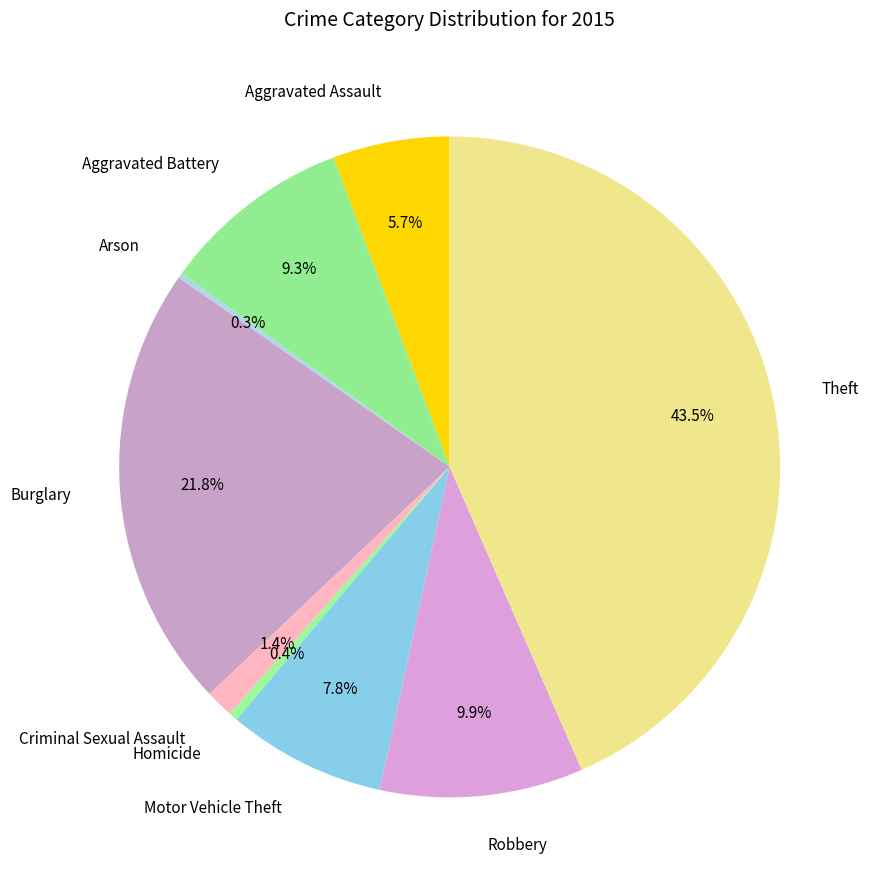

Which slice is the largest?

Theft